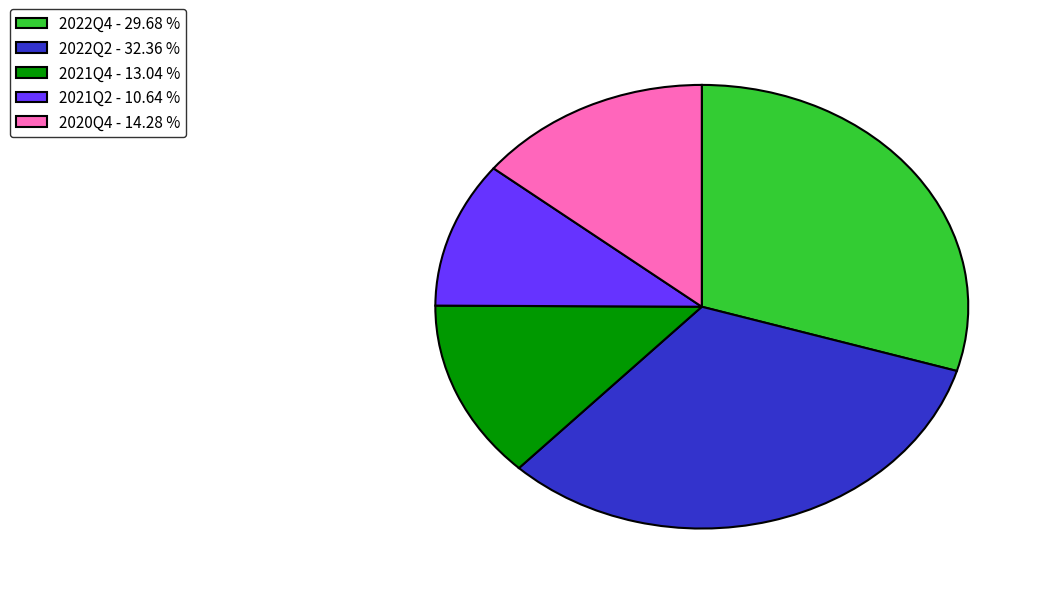

Which has a higher value, 2020Q4 - 14.28 % or 2022Q2 - 32.36 %?

2022Q2 - 32.36 %